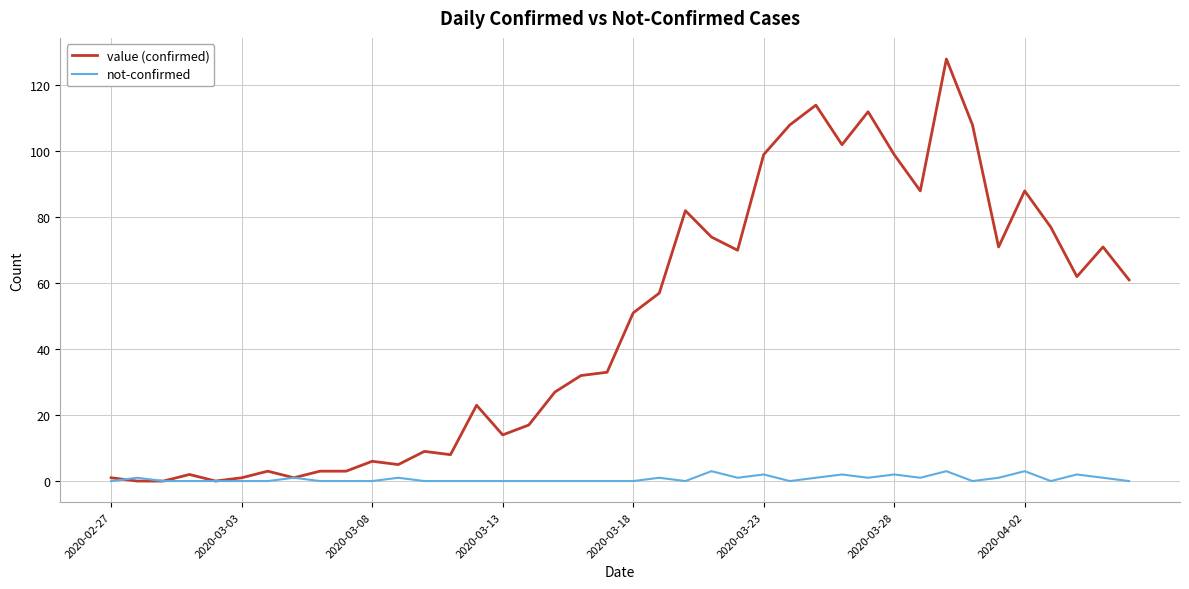

Rank the series by their maximum value, from highest to lowest.

value (confirmed), not-confirmed